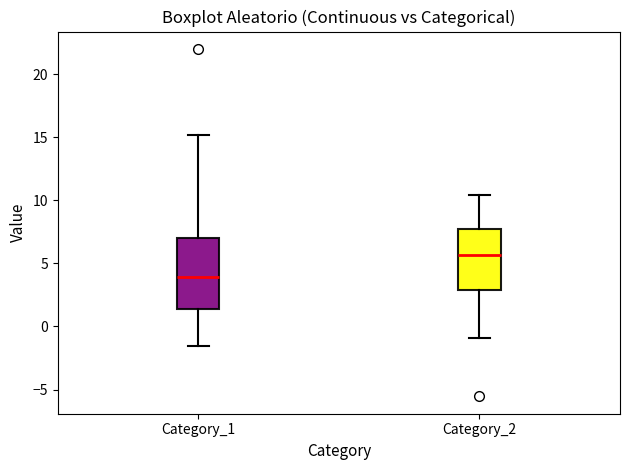

Which box's median line is the highest?

Category_2